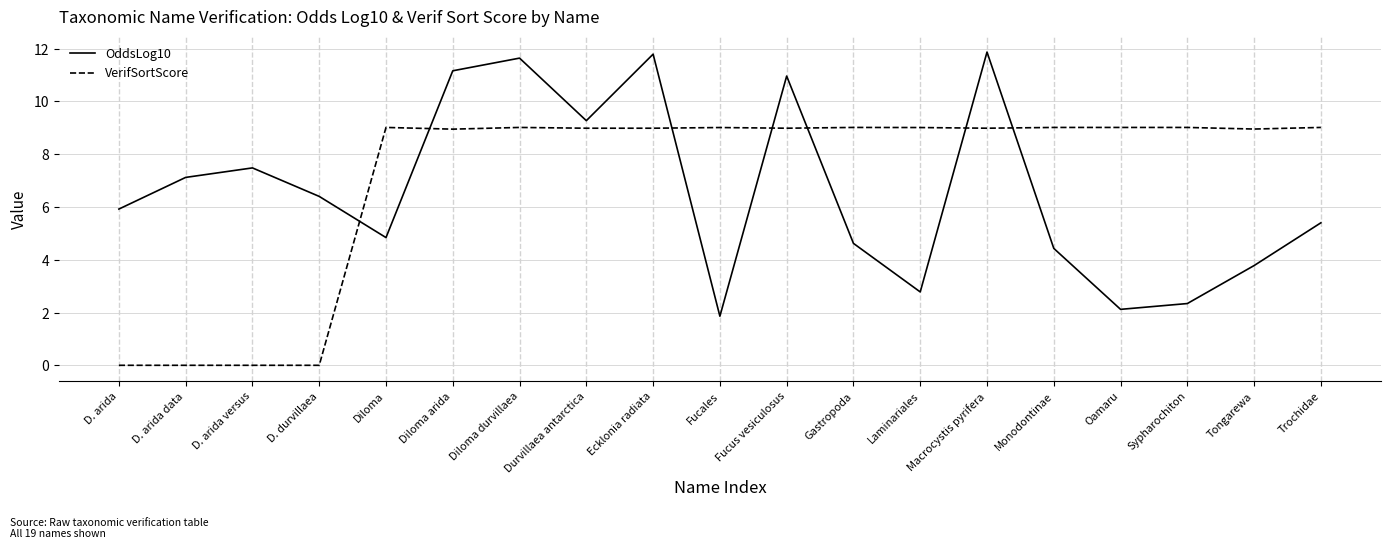

How many interior local peaks does the OddsLog10 series have?

5